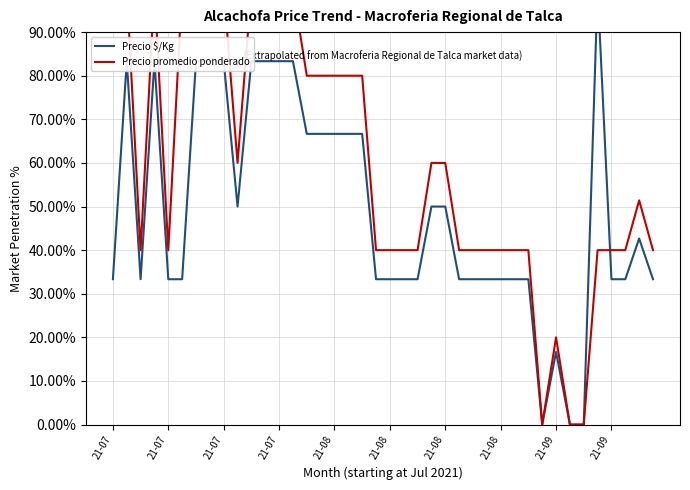

True or false: Precio promedio ponderado has more than 2 points higher than both neighbors.

True